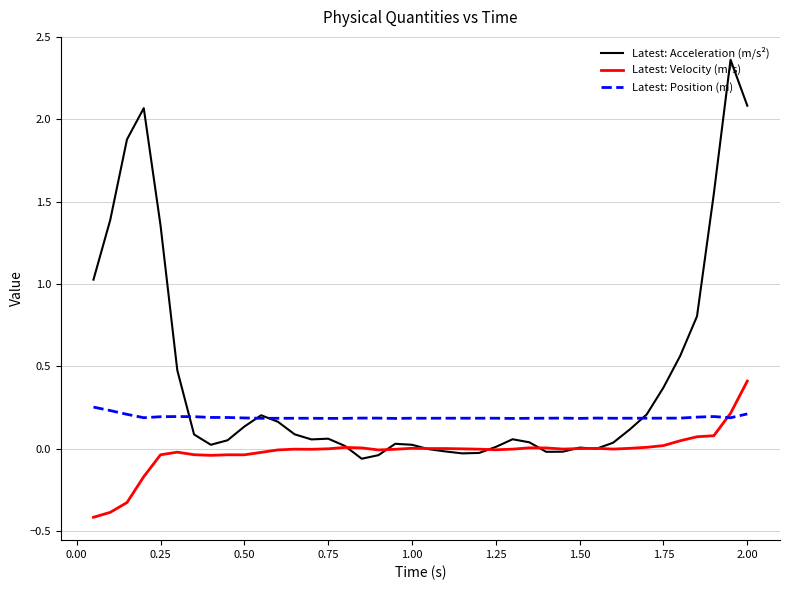

List the series in order of their peak value, highest first.

Latest: Acceleration (m/s²), Latest: Velocity (m/s), Latest: Position (m)